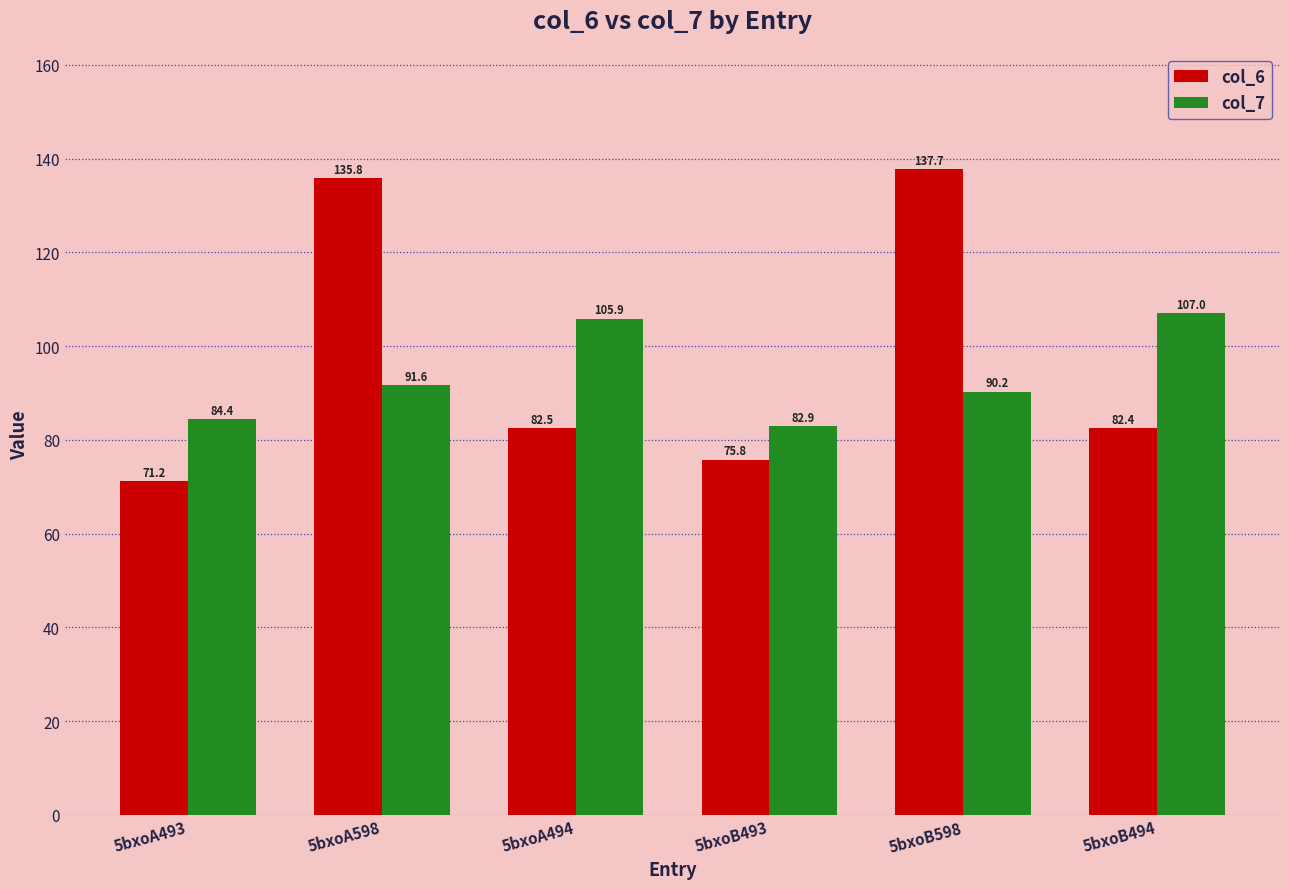

Reading left to right, what are all the values shown in this chart?

col_6: 71.2	135.8	82.5	75.8	137.7	82.4
col_7: 84.4	91.6	105.9	82.9	90.2	107.0